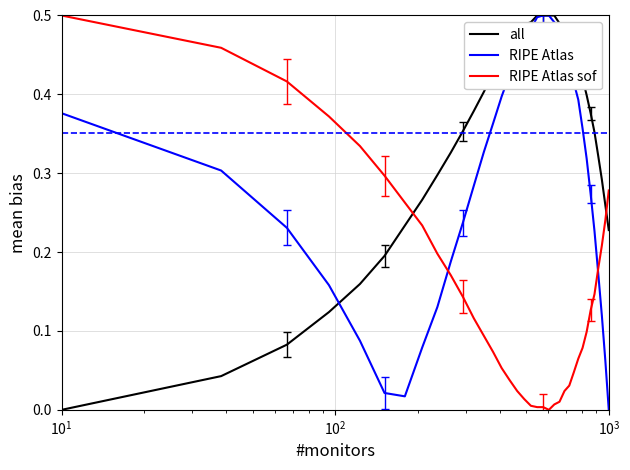

Does the chart display data point markers on the line(s)?

No